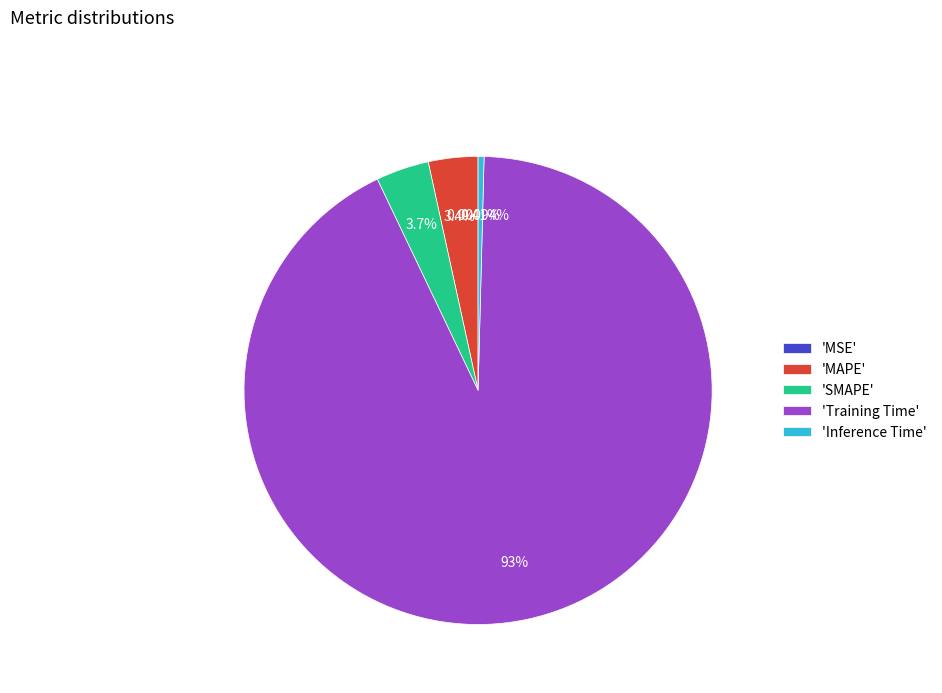

Which slice is the largest?

'Training Time'